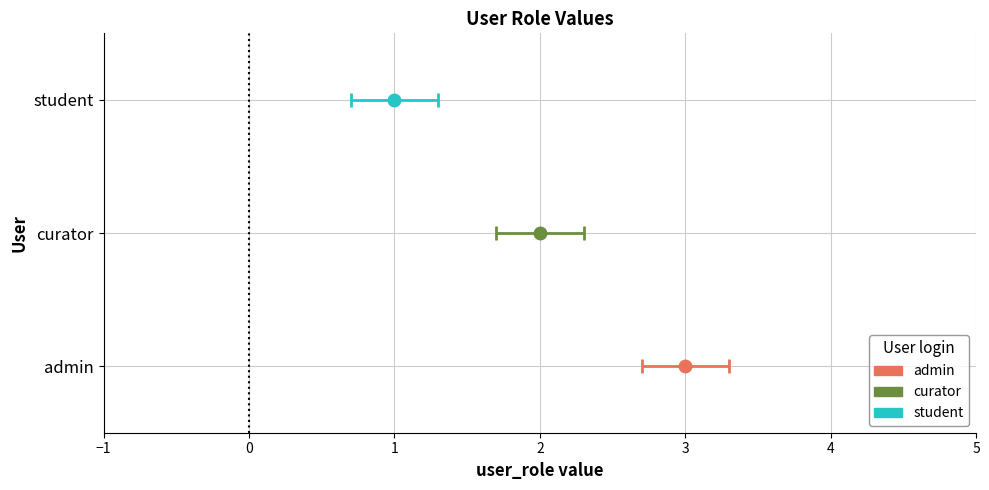

Reading left to right, what are all the values shown in this chart?

admin=3	curator=2	student=1